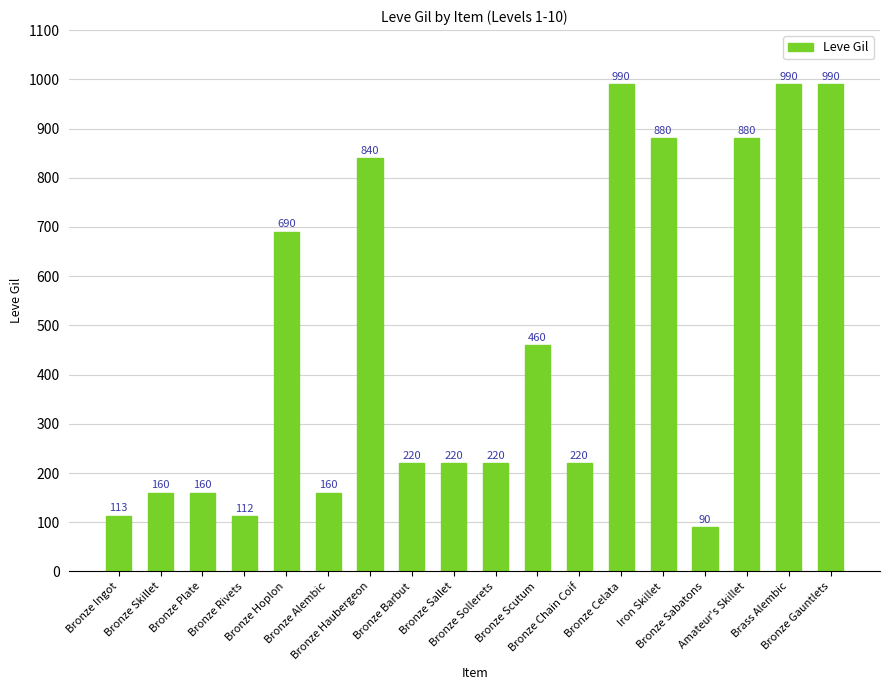

Reading left to right, what are all the values shown in this chart?

Bronze Ingot=113	Bronze Skillet=160	Bronze Plate=160	Bronze Rivets=112	Bronze Hoplon=690	Bronze Alembic=160	Bronze Haubergeon=840	Bronze Barbut=220	Bronze Sallet=220	Bronze Sollerets=220	Bronze Scutum=460	Bronze Chain Coif=220	Bronze Celata=990	Iron Skillet=880	Bronze Sabatons=90	Amateur's Skillet=880	Brass Alembic=990	Bronze Gauntlets=990